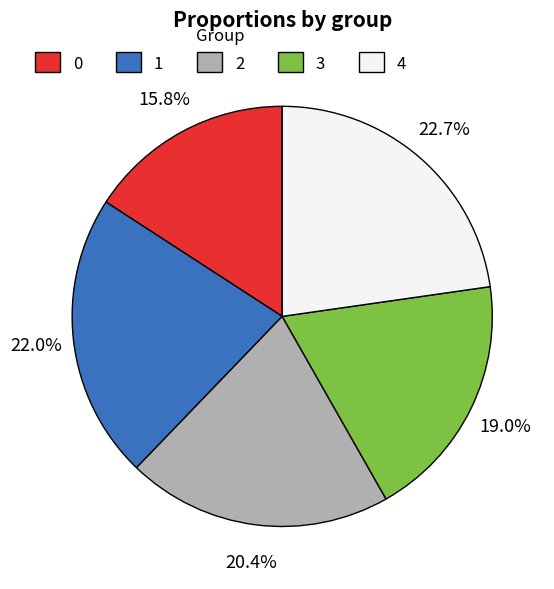

Does 3 account for over 50% of the chart?

No